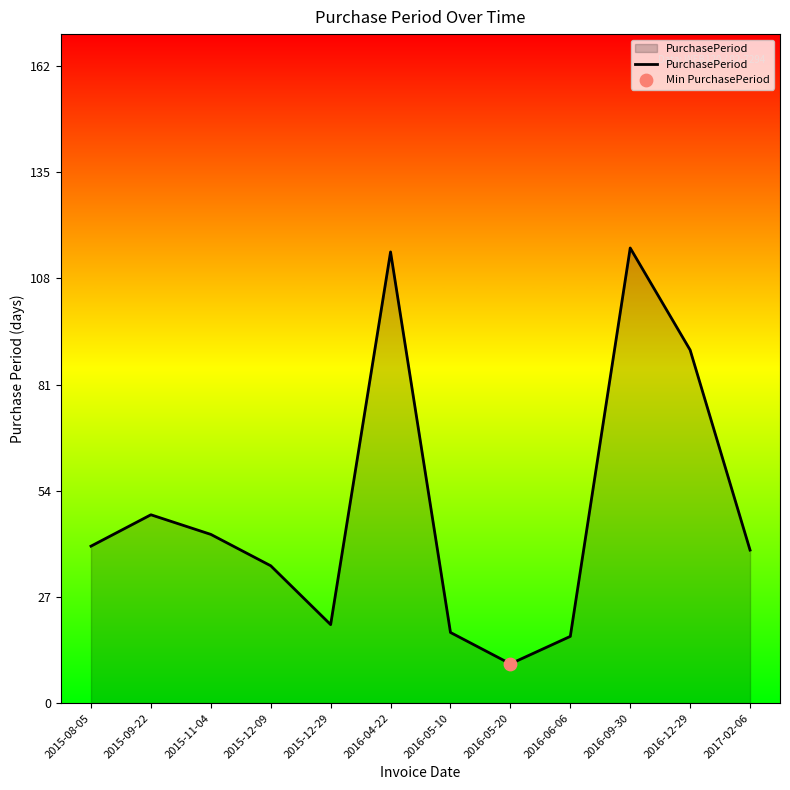

What is the change in value from 2016-04-22 to 2016-09-30?

+1